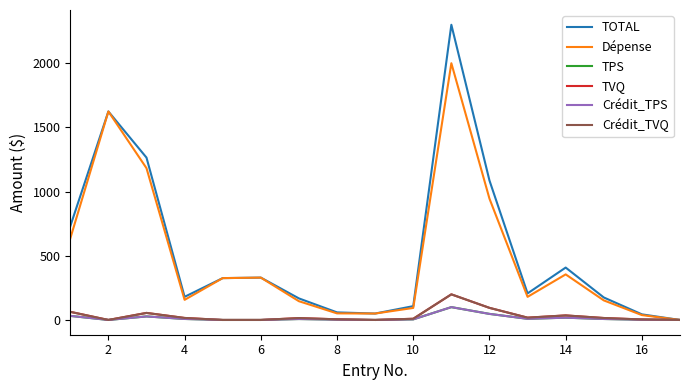

True or false: TVQ has more than 1 points higher than both neighbors.

True